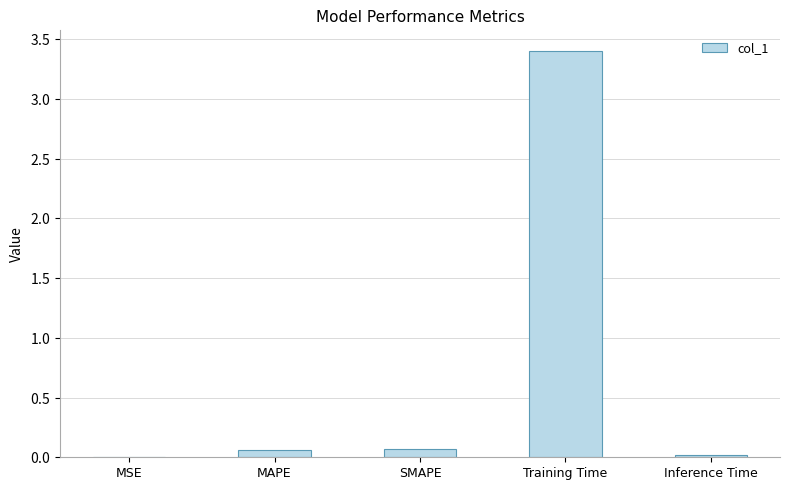

Are the bars horizontal?

No